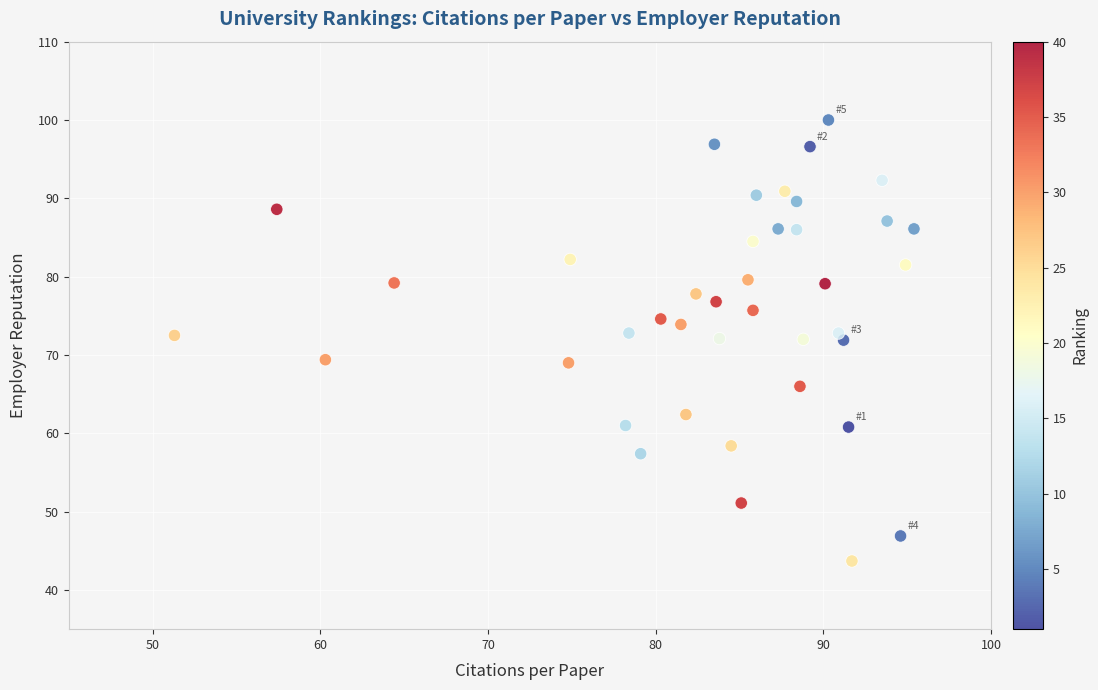

What is the range of Y values (max minus min)?

56.3